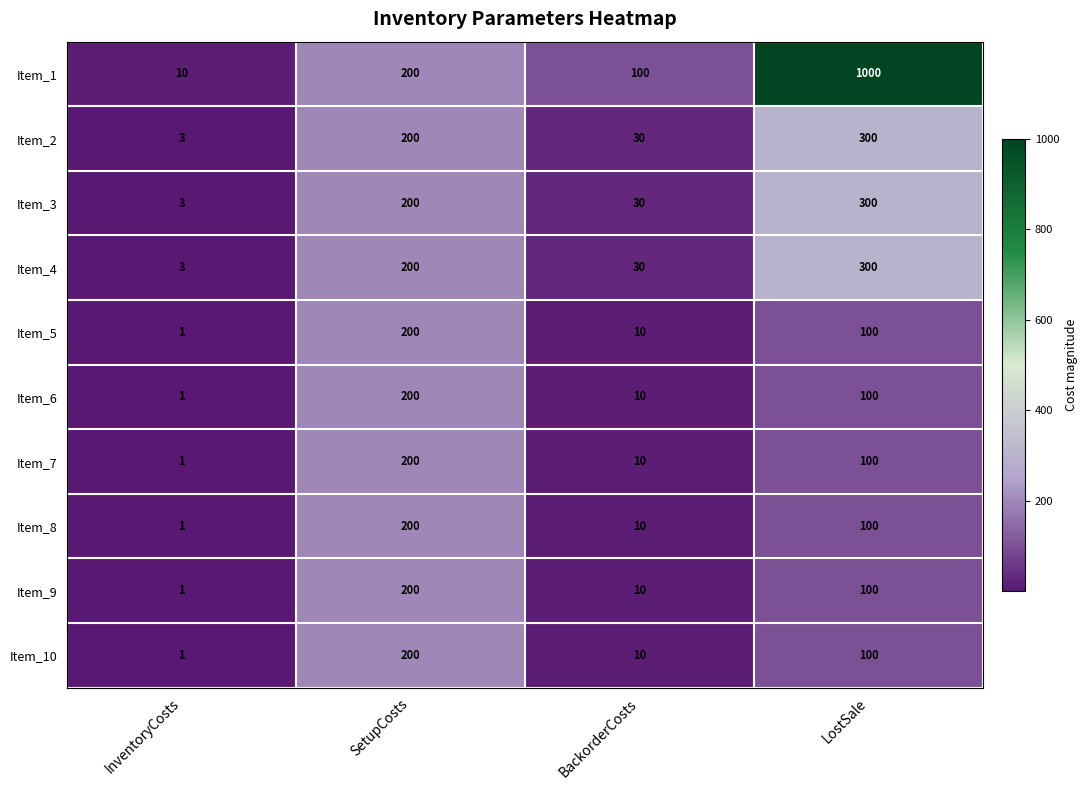

What is the sum of all Item_6 values?

311